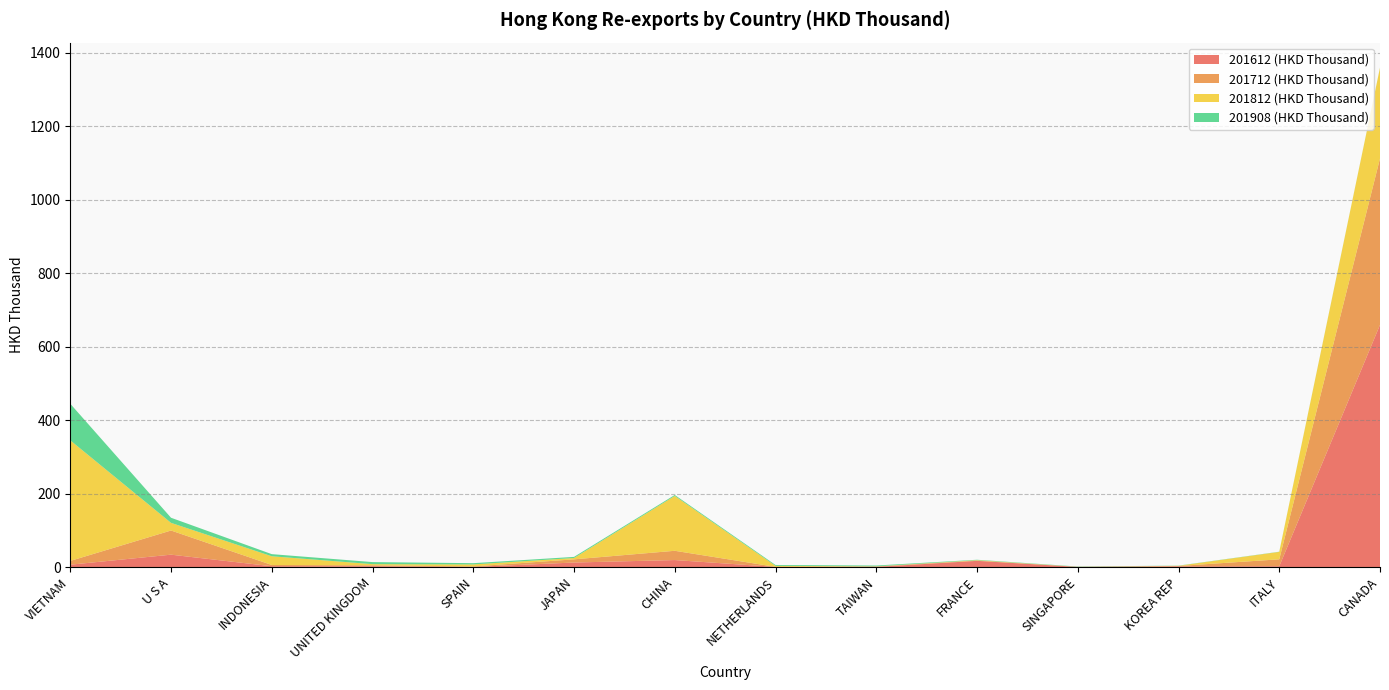

Reading right to left, what are all the values shown in this chart?

201612 (HKD Thousand): 659.0	2.1	1.7	0.3	16.8	0.3	0.3	19.0	12.2	0.2	2.0	2.1	33.6	6.3
201712 (HKD Thousand): 453.0	18.9	1.1	0.2	0.9	1.1	0.2	25.2	8.6	1.4	2.6	3.4	65.8	10.3
201812 (HKD Thousand): 246.7	20.2	0.5	0.2	1.0	0.4	2.7	149.3	3.7	5.5	3.1	23.7	20.8	328.1
201908 (HKD Thousand): 0.4	0.5	0.5	0.7	1.1	2.3	2.4	2.6	3.0	3.4	5.6	5.8	13.9	99.5